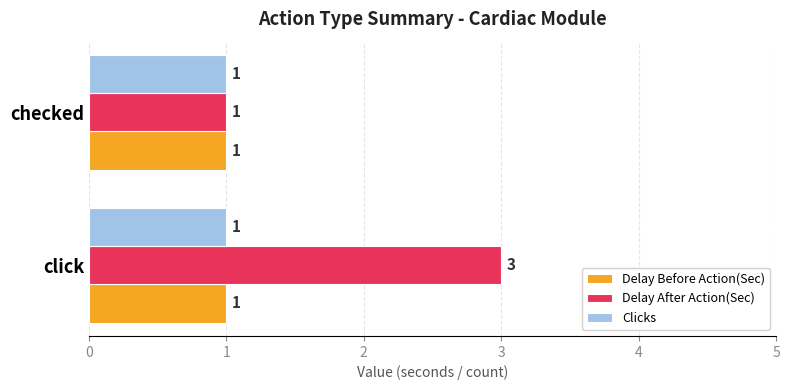

The Delay After Action(Sec) series shows 2 at checked. True or false?

False